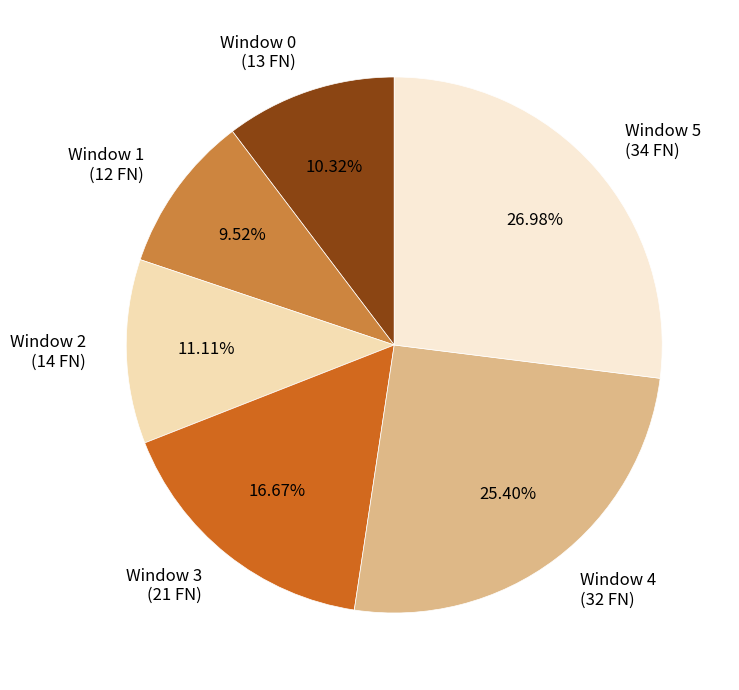

What is the smallest slice in the pie chart?

Window 1